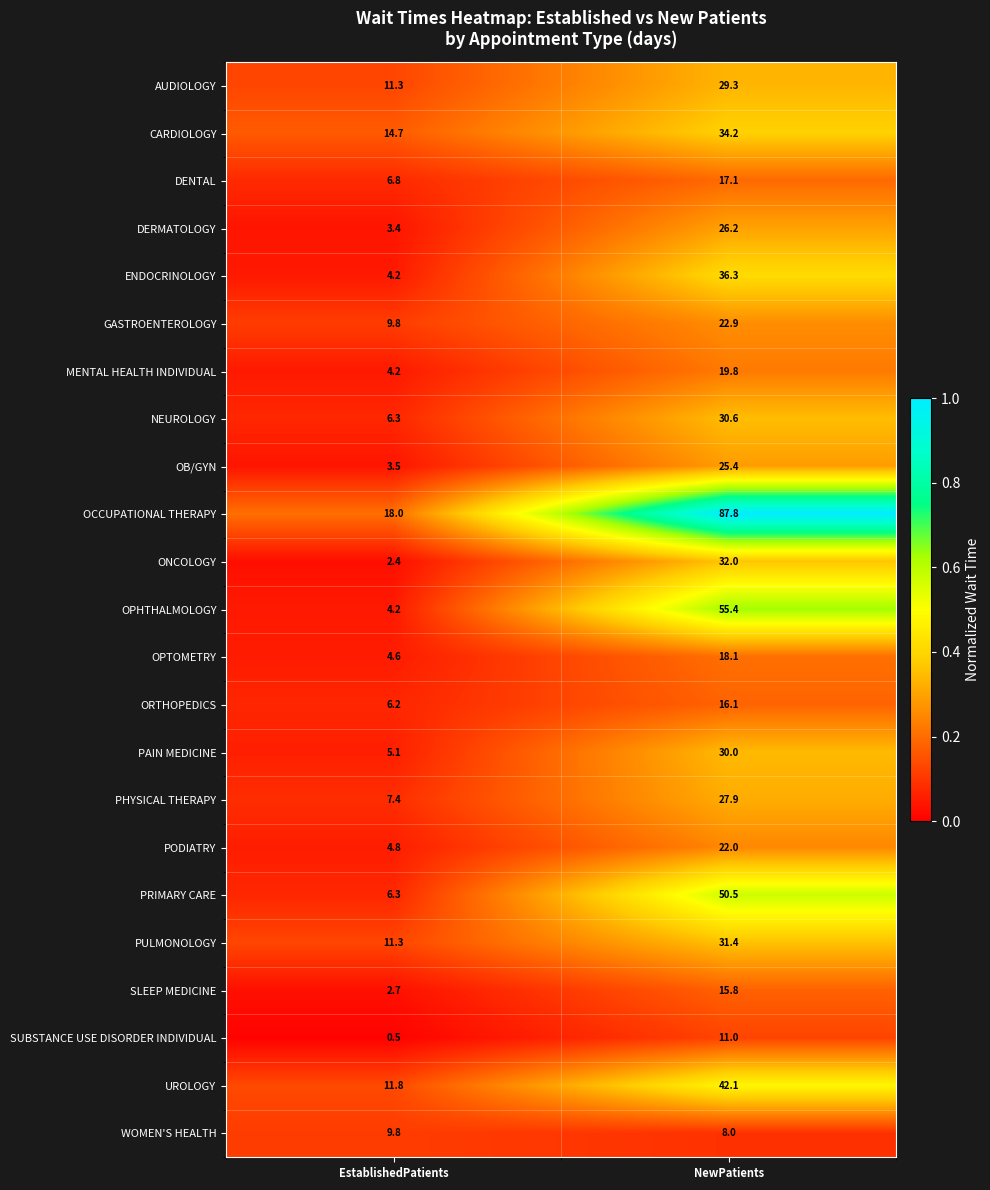

List the series in order of their peak value, highest first.

OCCUPATIONAL THERAPY, OPHTHALMOLOGY, PRIMARY CARE, UROLOGY, ENDOCRINOLOGY, CARDIOLOGY, ONCOLOGY, PULMONOLOGY, NEUROLOGY, PAIN MEDICINE, AUDIOLOGY, PHYSICAL THERAPY, DERMATOLOGY, OB/GYN, GASTROENTEROLOGY, PODIATRY, MENTAL HEALTH INDIVIDUAL, OPTOMETRY, DENTAL, ORTHOPEDICS, SLEEP MEDICINE, SUBSTANCE USE DISORDER INDIVIDUAL, WOMEN'S HEALTH